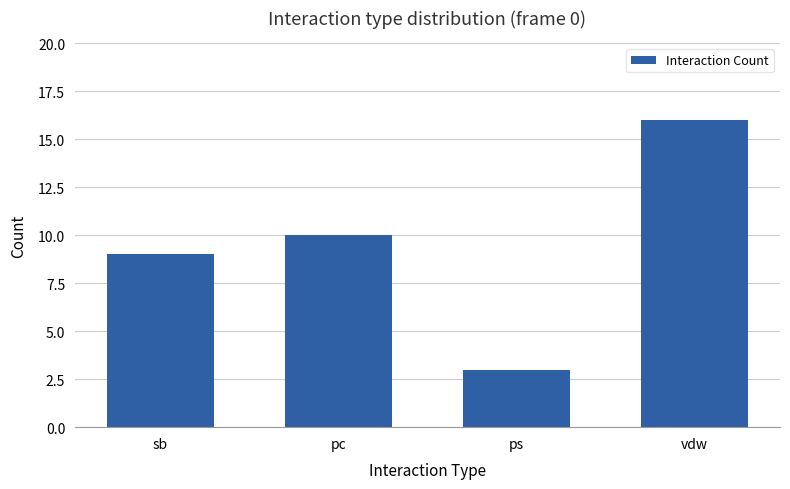

What is the minimum value shown in the chart?

3